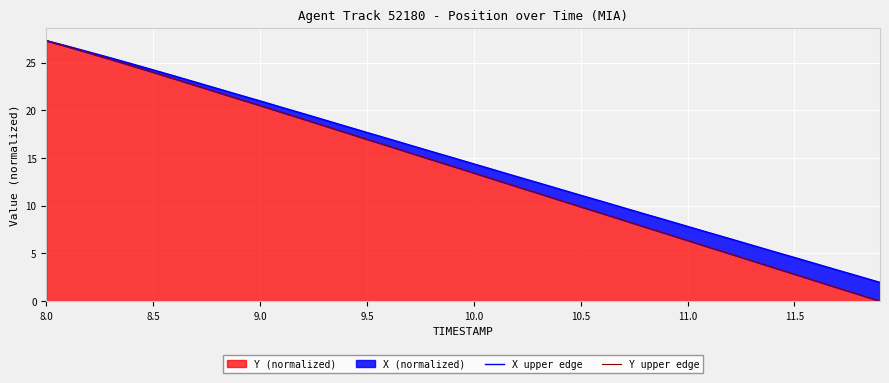

True or false: Y (normalized) has a value of 9.9 at 10.5.

True